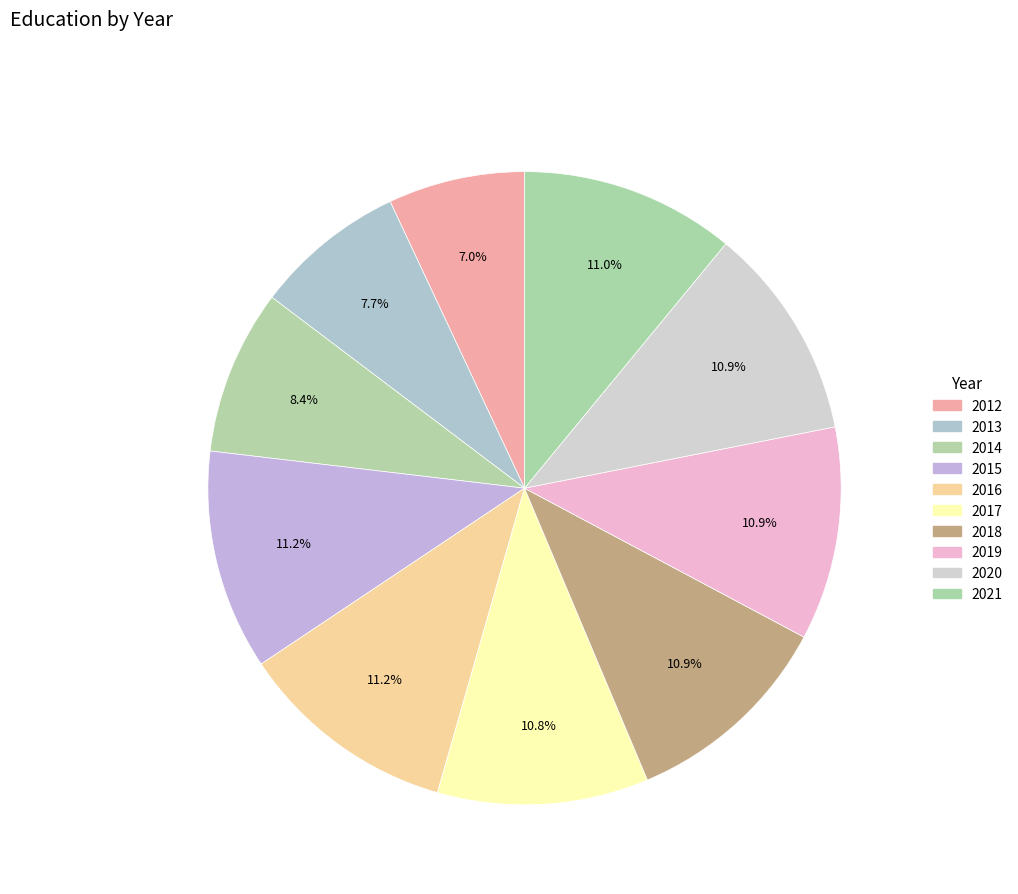

What is the total percentage of 2015 and 2020?

22.2%